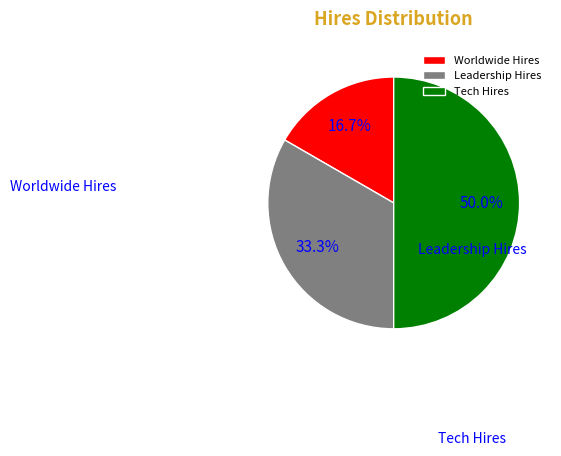

How much of the chart is everything except Worldwide Hires?

83.3%